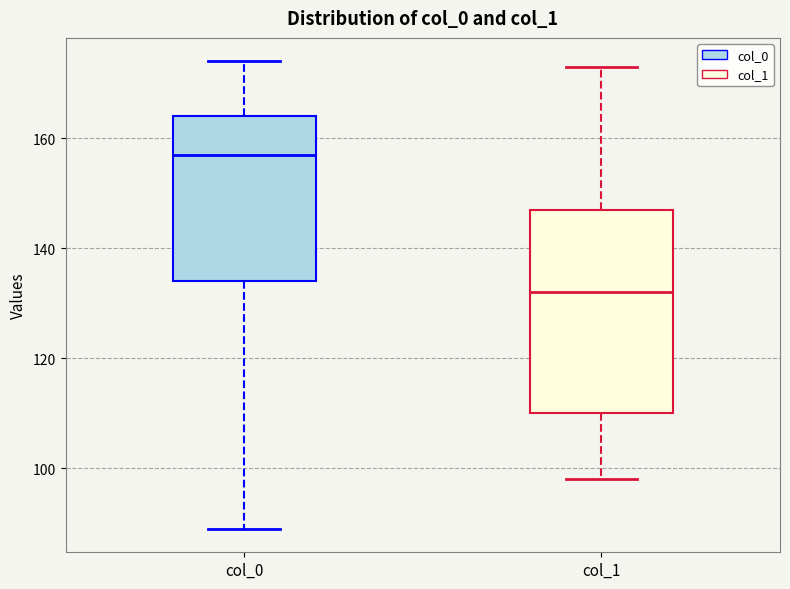

Where is the lower edge of the box for col_0 on the y-axis? The values are not printed on the chart, so give them approximately, as read against the axis.

134